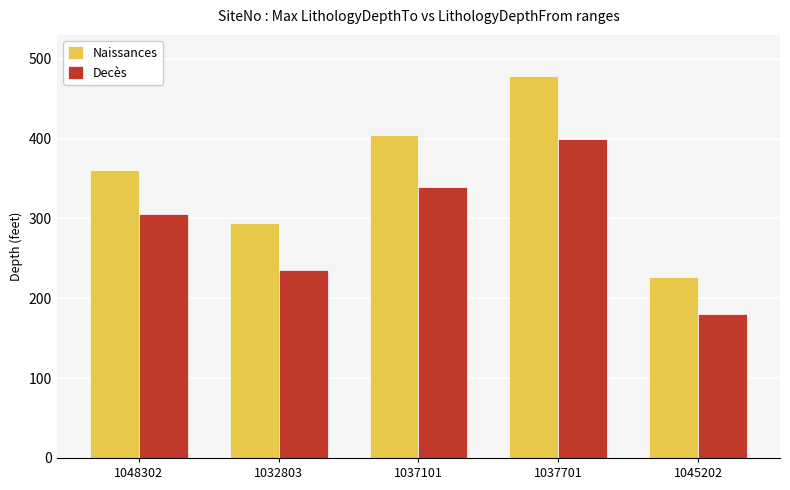

What are all the series names shown in the legend?

Naissances, Decès